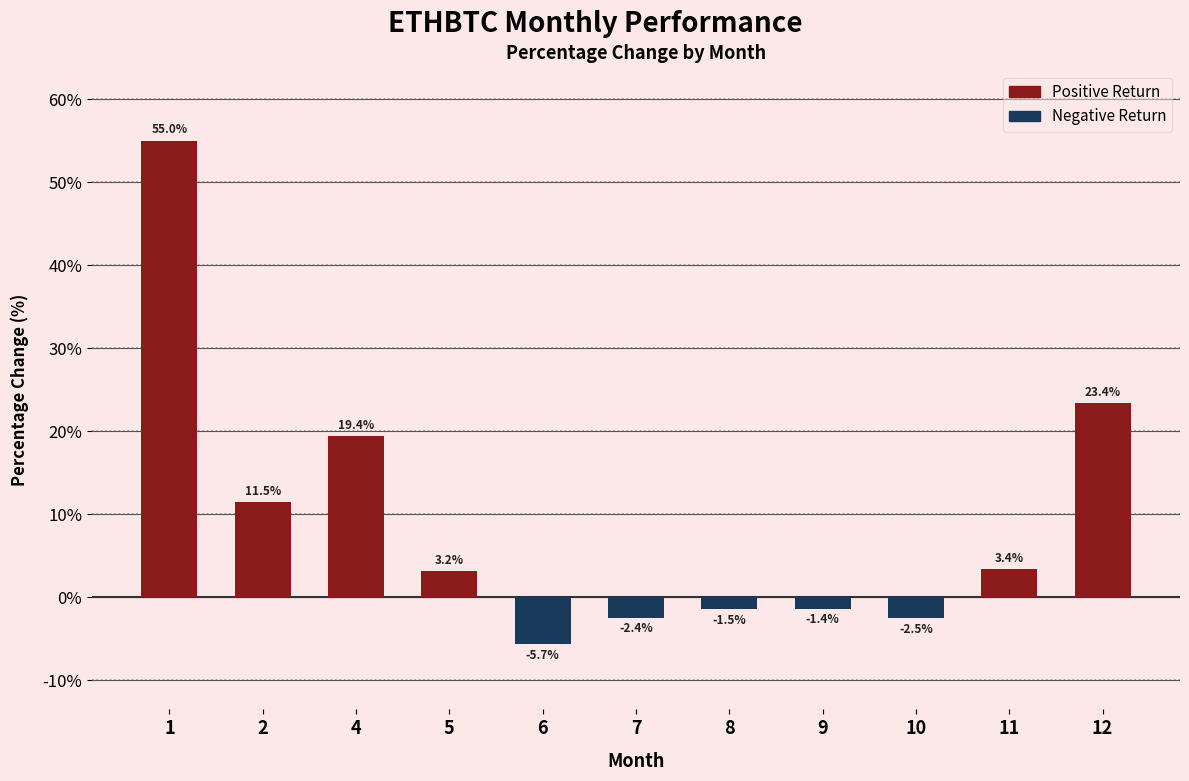

What is the maximum value shown in the chart?

55.0